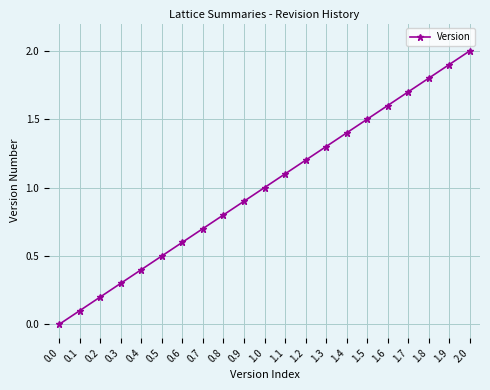

Reading left to right, list all the values displayed in this chart.

0.0	0.1	0.2	0.3	0.4	0.5	0.6	0.7	0.8	0.9	1.0	1.1	1.2	1.3	1.4	1.5	1.6	1.7	1.8	1.9	2.0